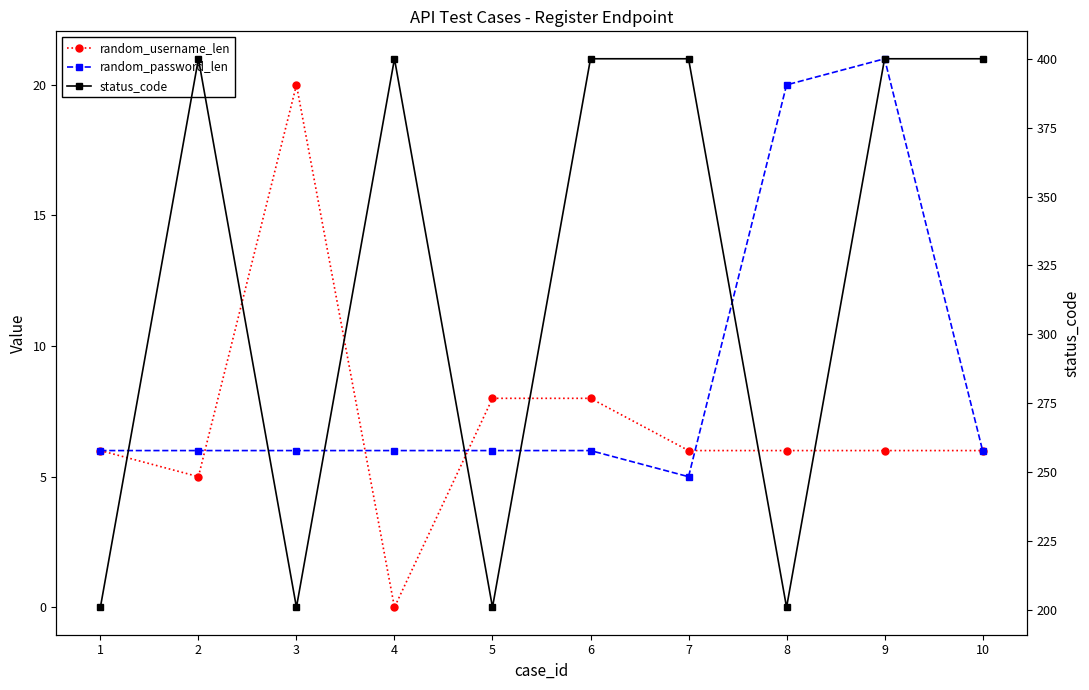

How many distinct data groups are displayed?

3